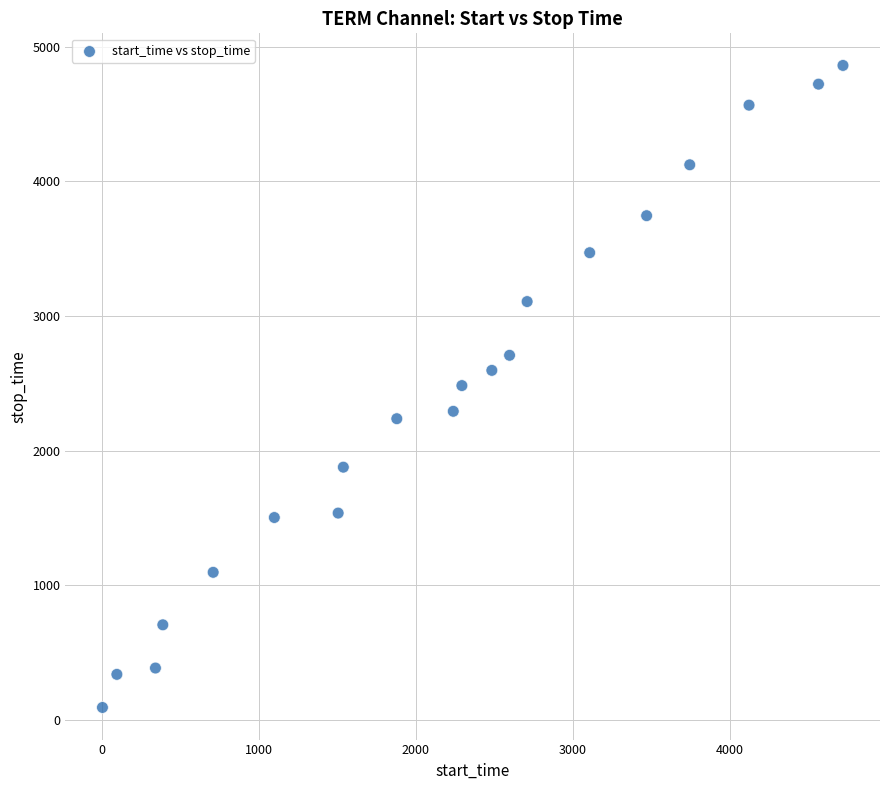

What is the range of Y values (max minus min)?

4769